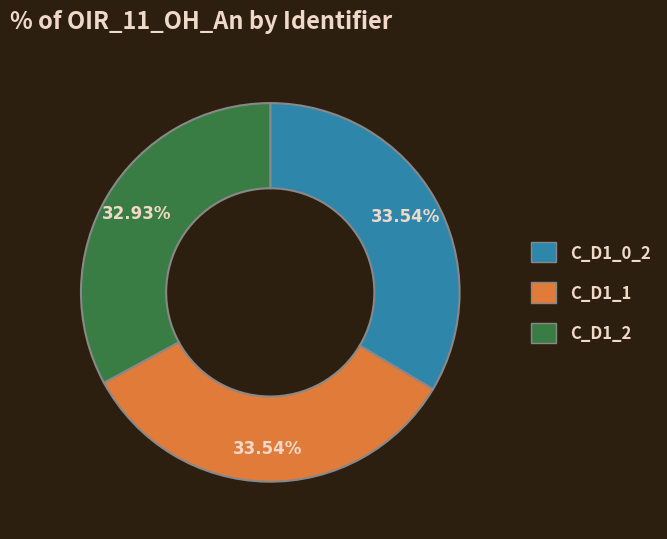

What percentage is the C_D1_2 slice, to the nearest percent?

33%